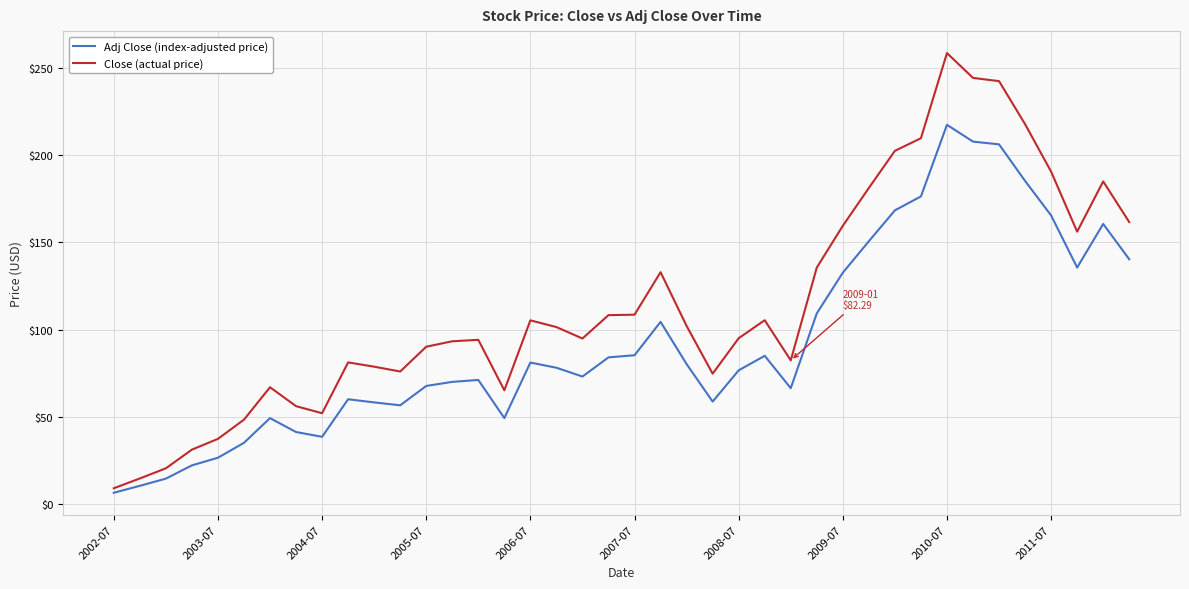

True or false: Adj Close (index-adjusted price) and Close (actual price) intersect in this chart.

False